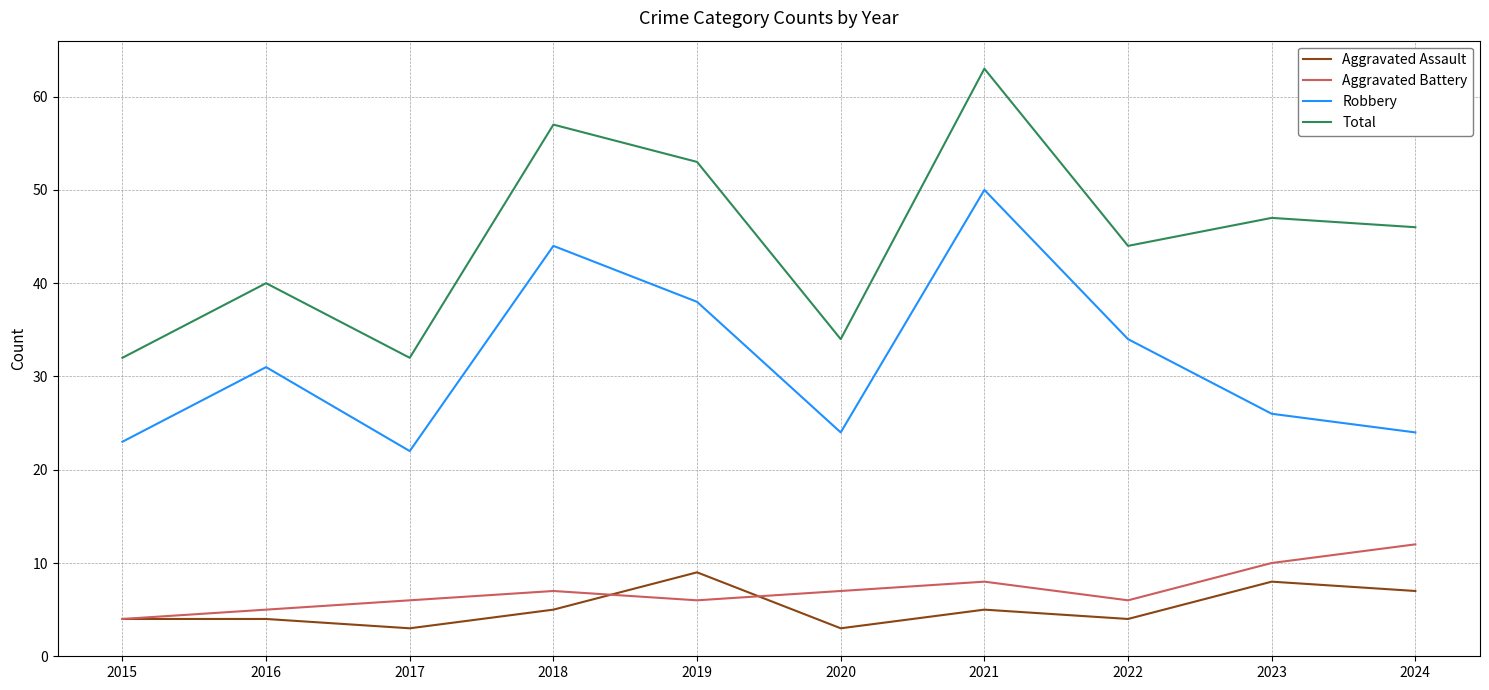

True or false: Aggravated Assault has more than 2 interior local peaks.

True